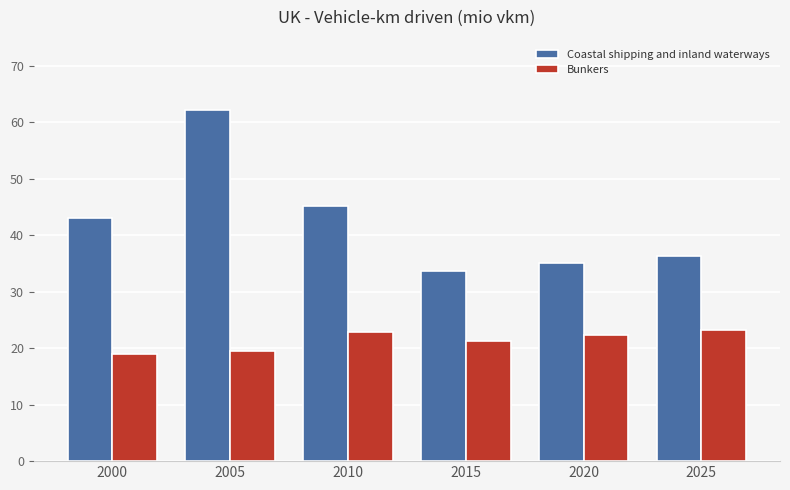

How many series are shown in this chart?

2